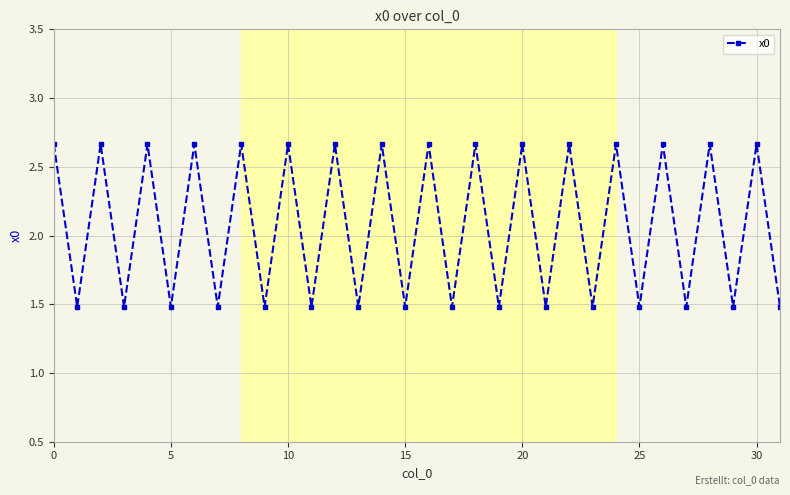

How many values are between 1 and 2?

16